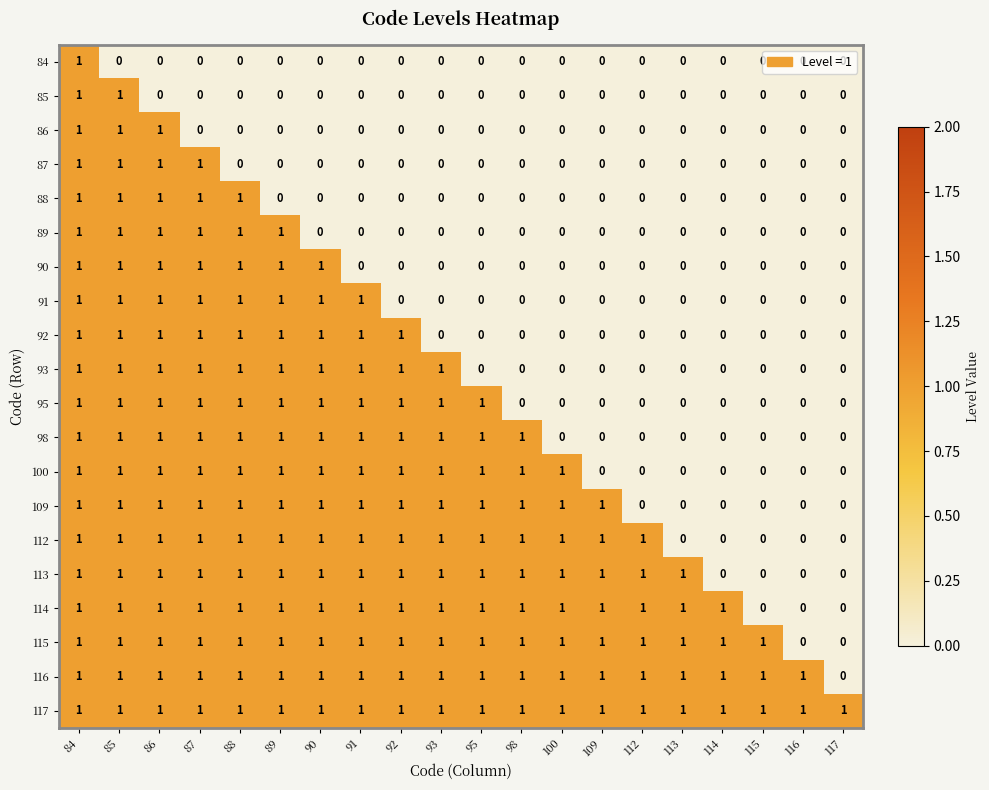

What is the total value across all series at 113?

5